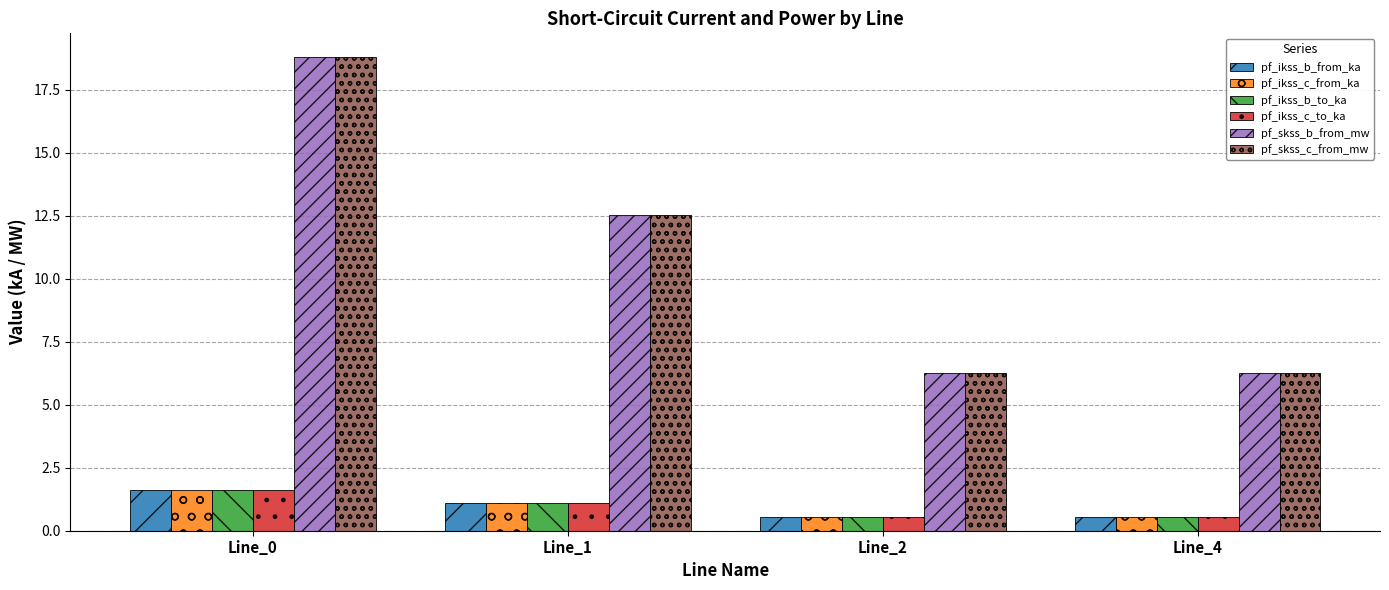

Count the number of data series in this chart.

6